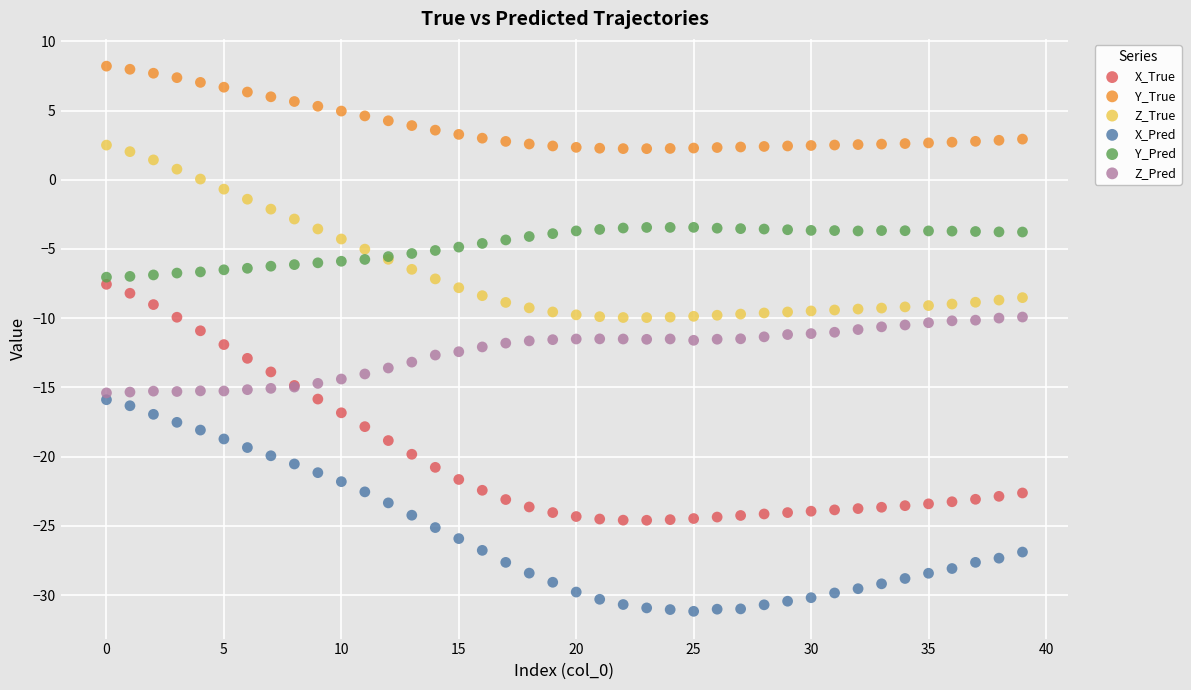

Which series has the largest Y range (max minus min)?

X_True